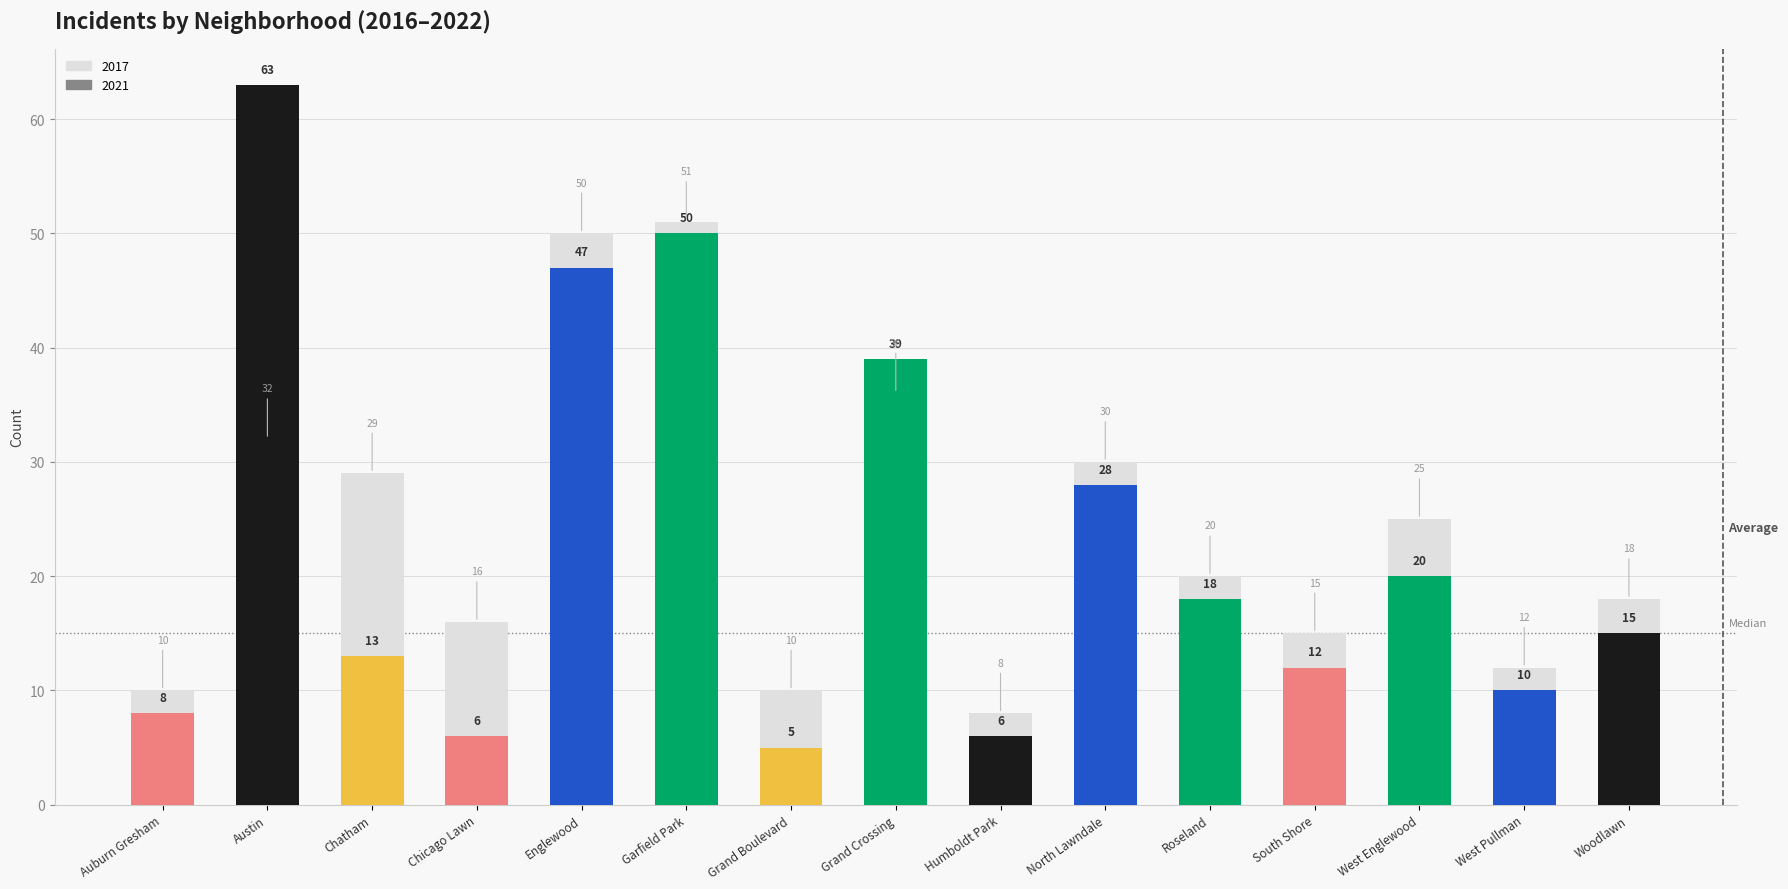

Where does the data first go above 20?

Austin